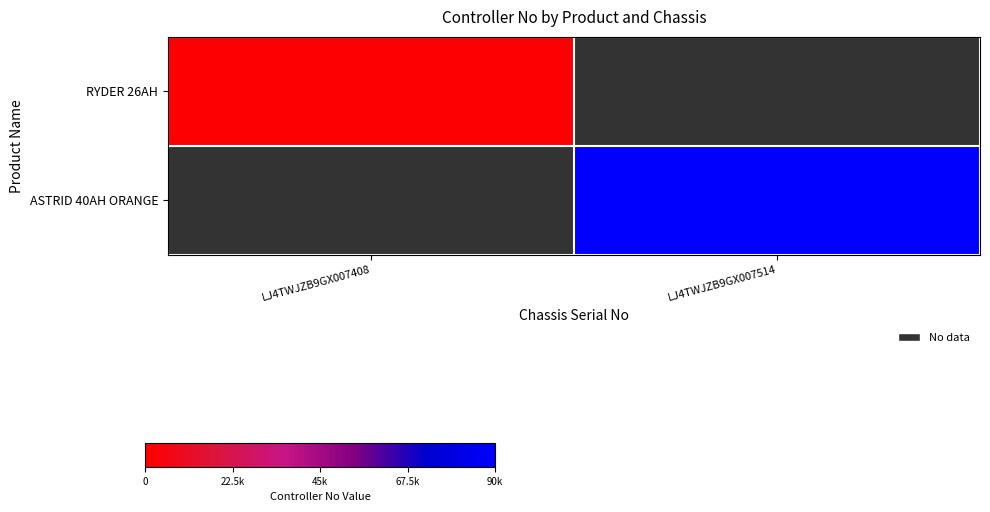

How many positive values does the ASTRID 40AH ORANGE series have?

1